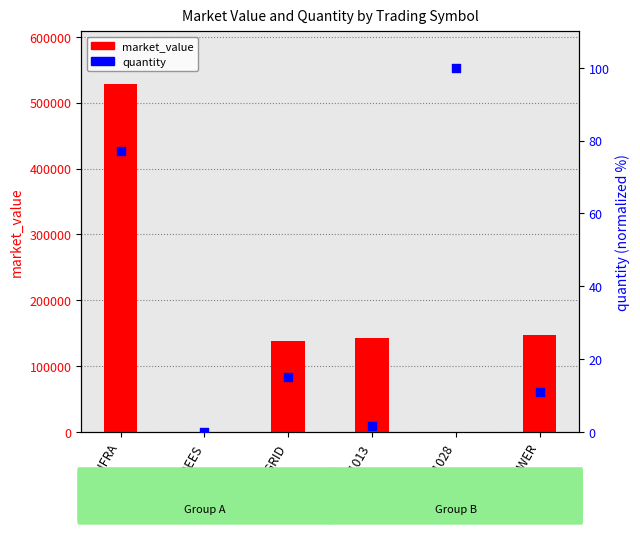

Which series has the widest spread of Y values?

market_value